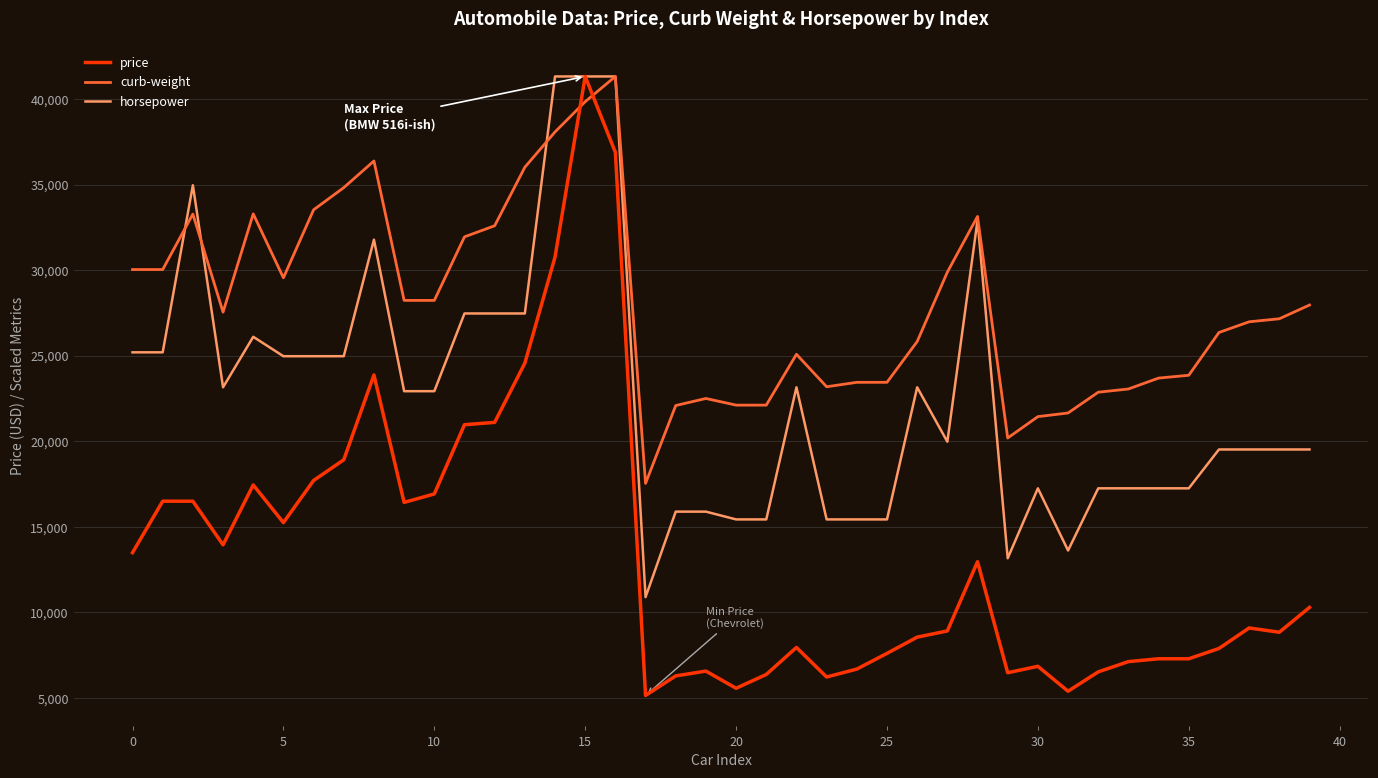

Which series has the largest range (max minus min)?

price